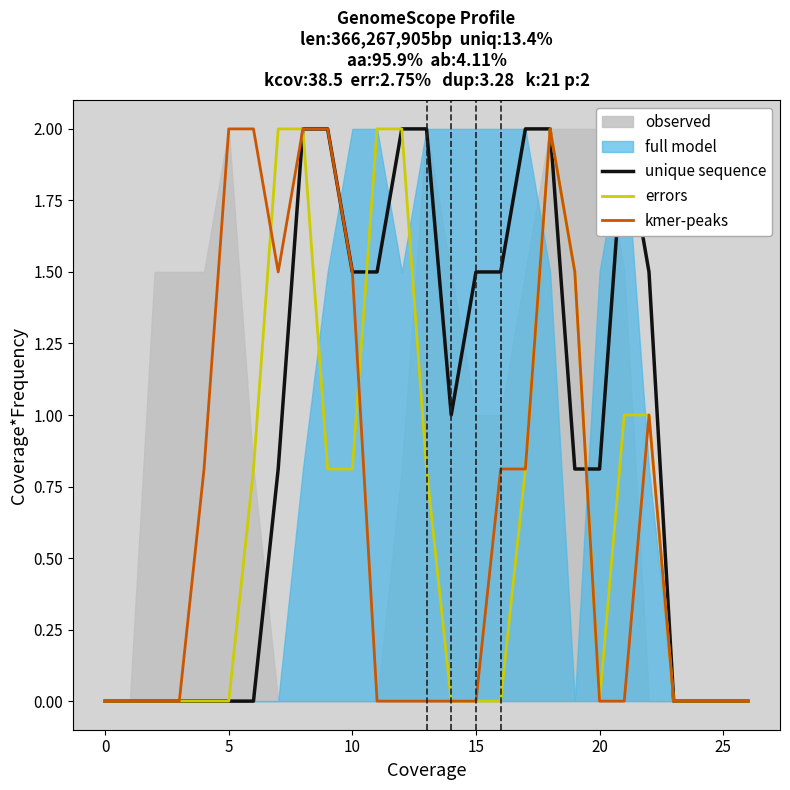

Reading right to left, extract all data points from this chart.

col_9: 26=0.0	25=0.0	24=0.0	23=0.0	22=1.5	21=2.0	20=0.8	19=0.8	18=2.0	17=2.0	16=1.5	15=1.5	14=1.0	13=2.0	12=2.0	11=1.5	10=1.5	9=2.0	8=2.0	7=0.8	6=0.0	5=0.0	4=0.0	3=0.0	2=0.0	1=0.0	0=0.0
col_10: 26=0.0	25=0.0	24=0.0	23=0.0	22=1.0	21=1.0	20=0.0	19=1.5	18=2.0	17=0.8	16=0.0	15=0.0	14=0.0	13=0.8	12=2.0	11=2.0	10=0.8	9=0.8	8=2.0	7=2.0	6=0.8	5=0.0	4=0.0	3=0.0	2=0.0	1=0.0	0=0.0
col_13: 26=0.0	25=0.0	24=0.0	23=0.0	22=1.0	21=0.0	20=0.0	19=1.5	18=2.0	17=0.8	16=0.8	15=0.0	14=0.0	13=0.0	12=0.0	11=0.0	10=1.5	9=2.0	8=2.0	7=1.5	6=2.0	5=2.0	4=0.8	3=0.0	2=0.0	1=0.0	0=0.0